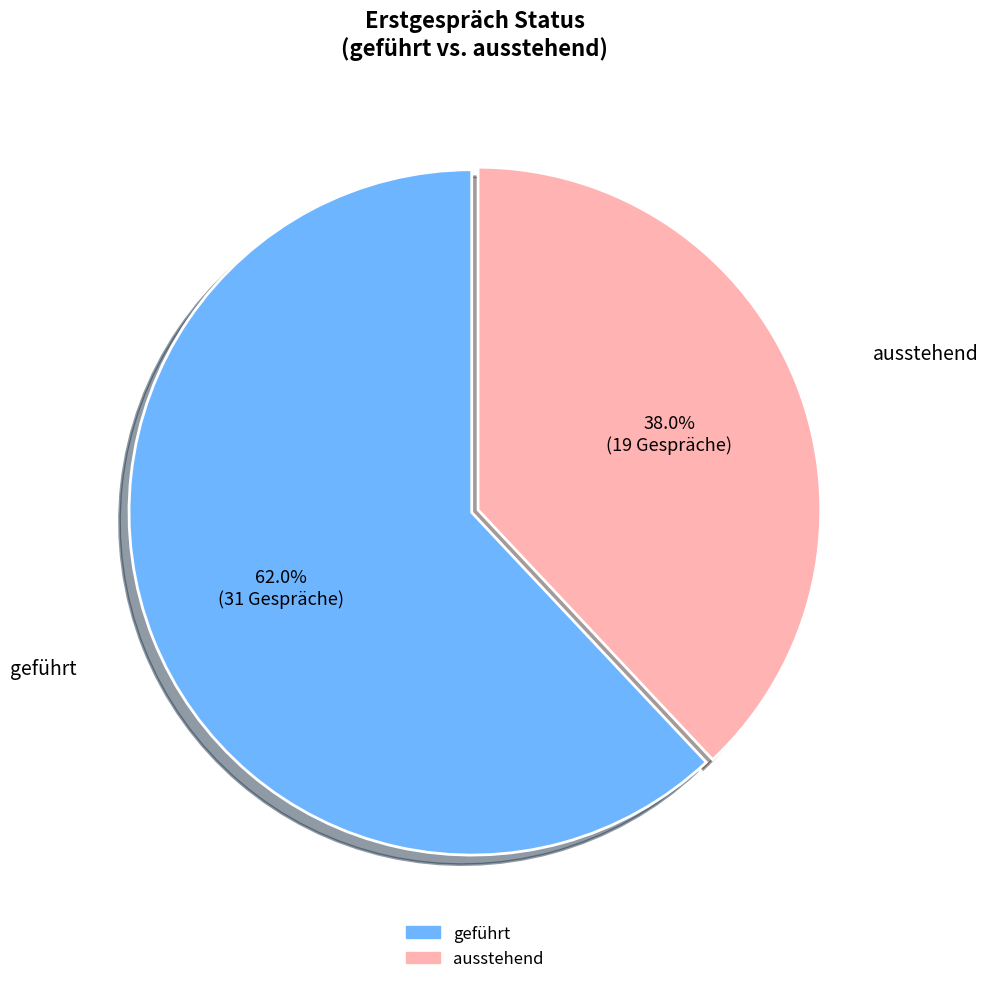

Is it true that ausstehend is 38% of the pie?

True